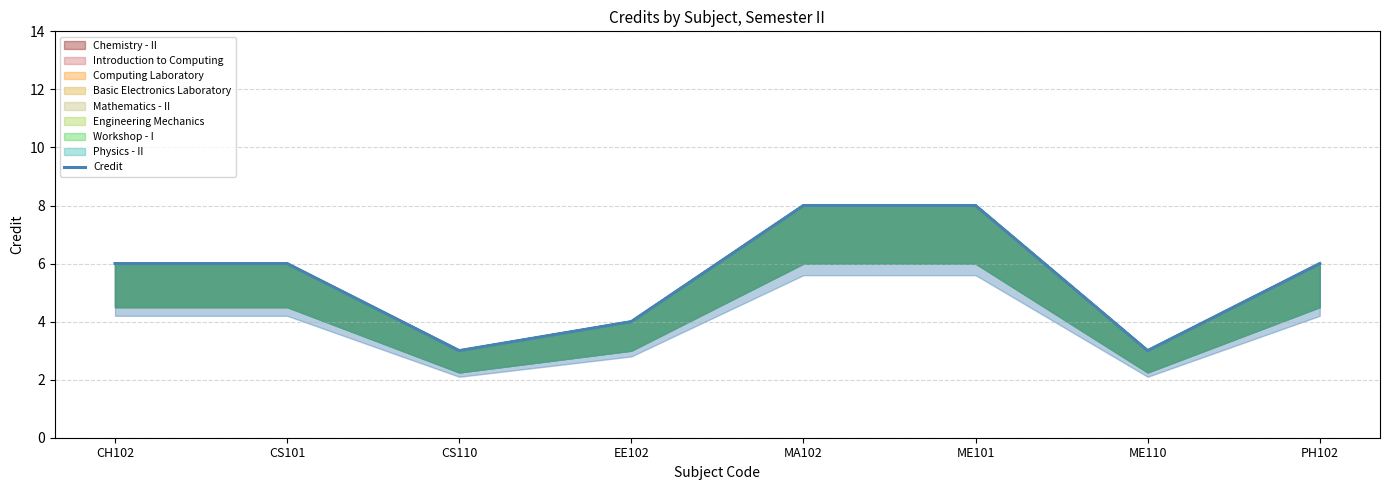

Reading right to left, transcribe all the data shown in this chart.

PH102=6	ME110=3	ME101=8	MA102=8	EE102=4	CS110=3	CS101=6	CH102=6